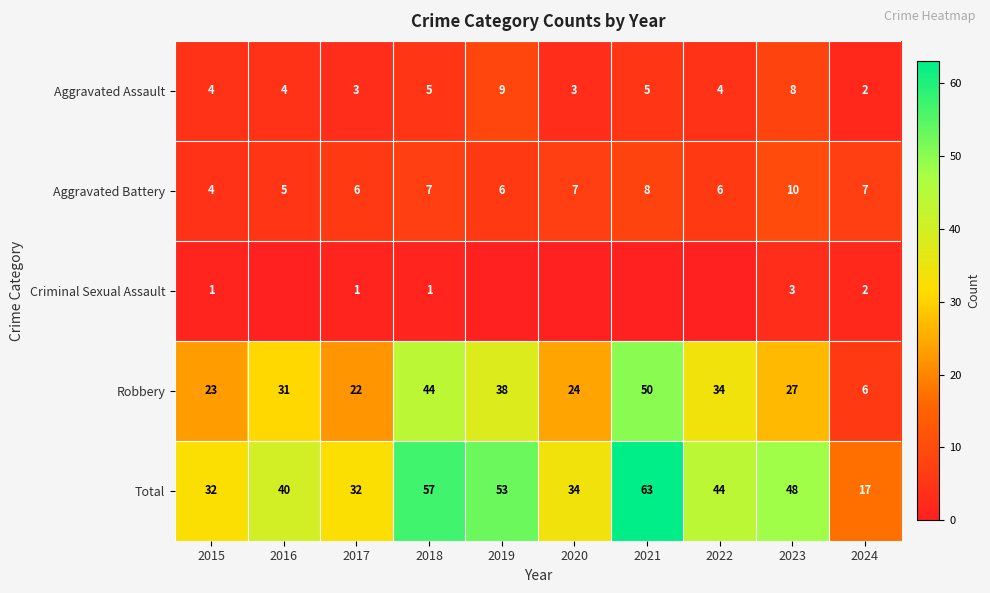

Which category has the lowest value in the Aggravated Assault series?

2024